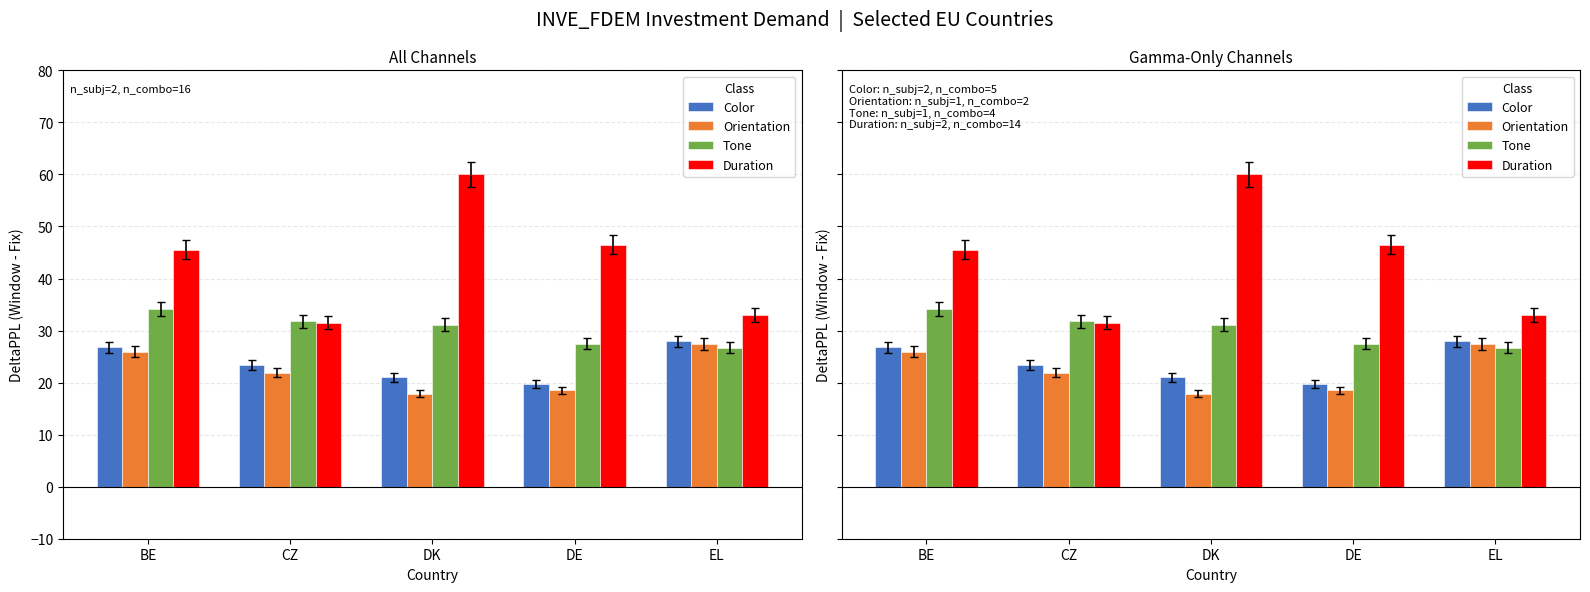

Does the chart contain any negative values?

No